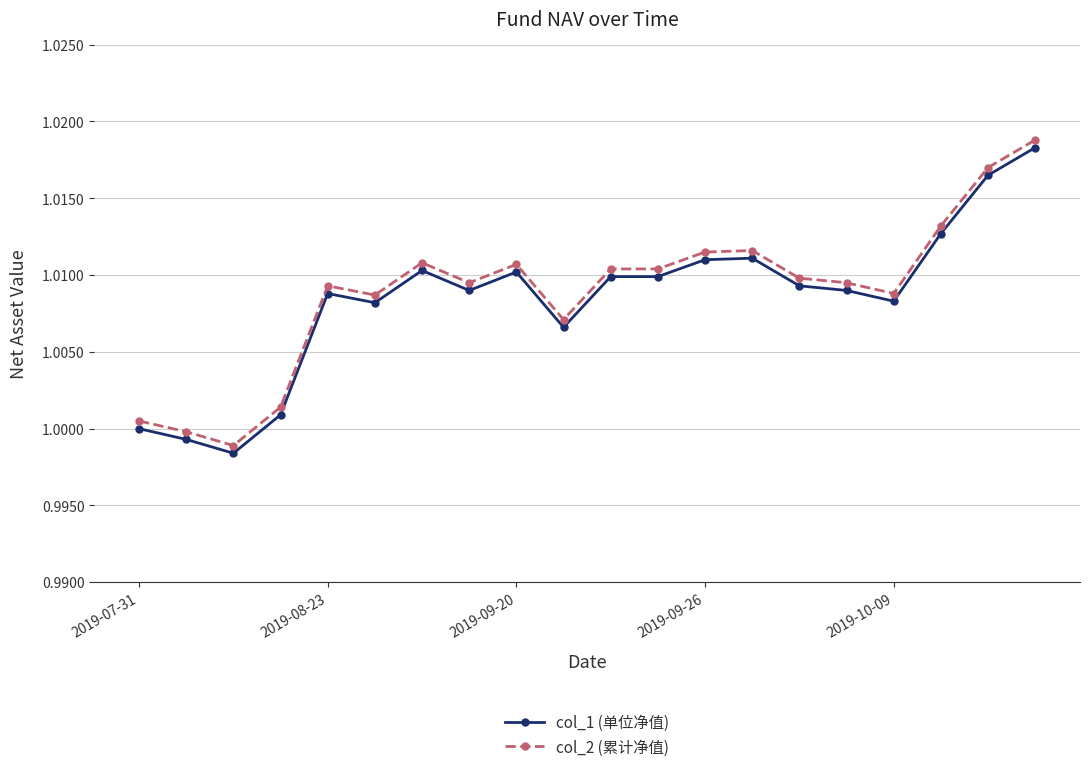

True or false: col_1 (单位净值) and col_2 (累计净值) cross at least once.

False